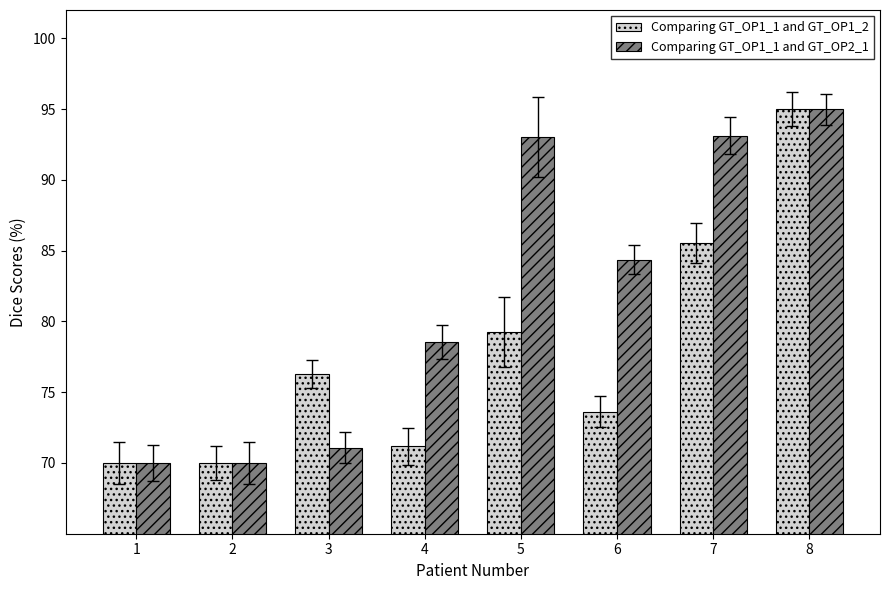

The Comparing GT_OP1_1 and GT_OP1_2 series shows 70.0 at 2. True or false?

True